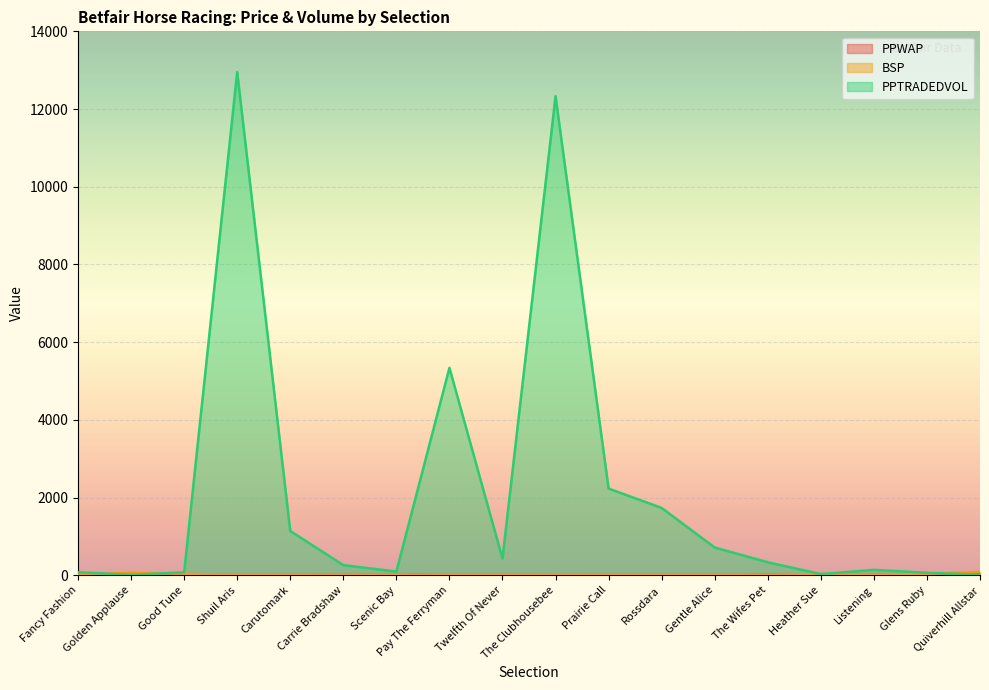

What value does the PPWAP series have at Gentle Alice?

4.6